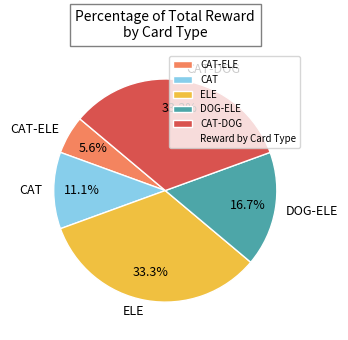

Does ELE account for over 50% of the chart?

No